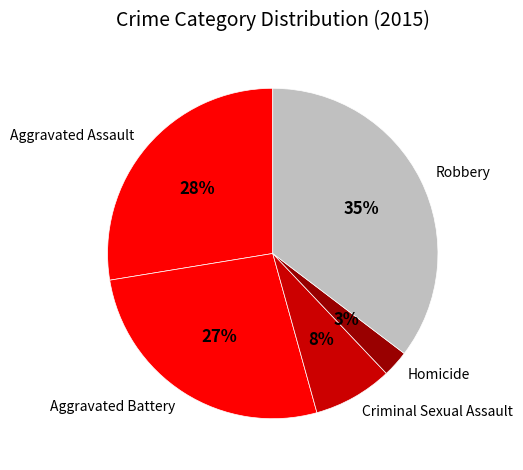

To the nearest percent, what is the average slice percentage?

20%